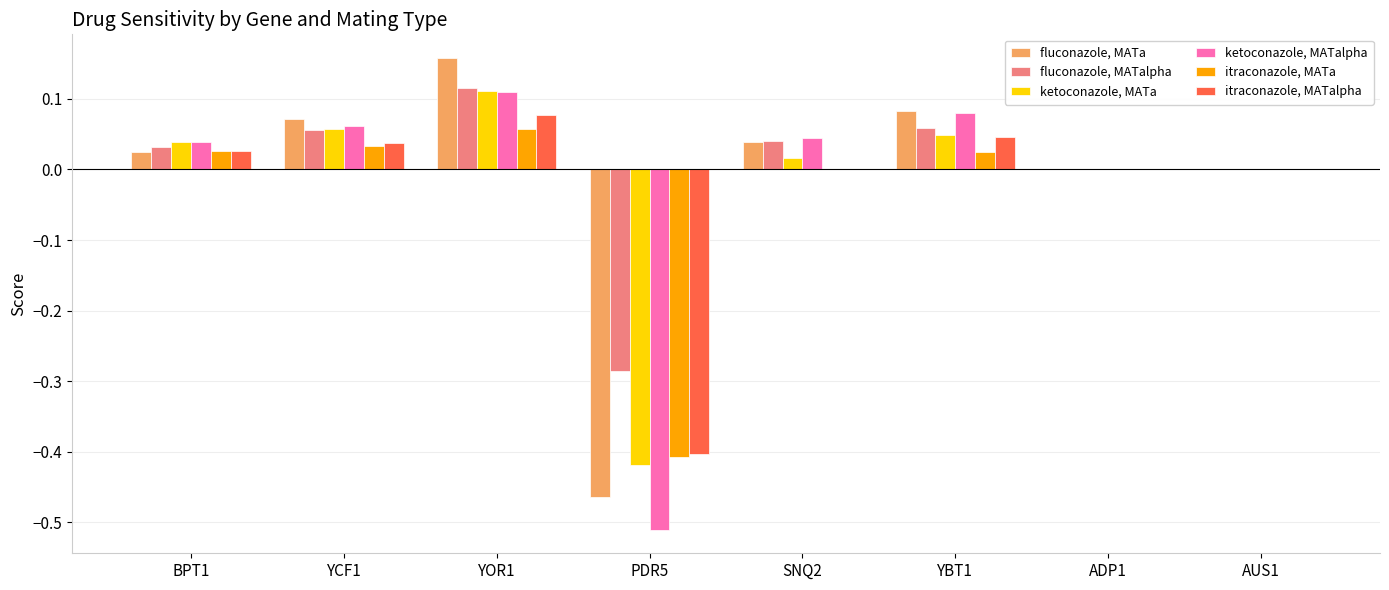

Are the bars horizontal?

No